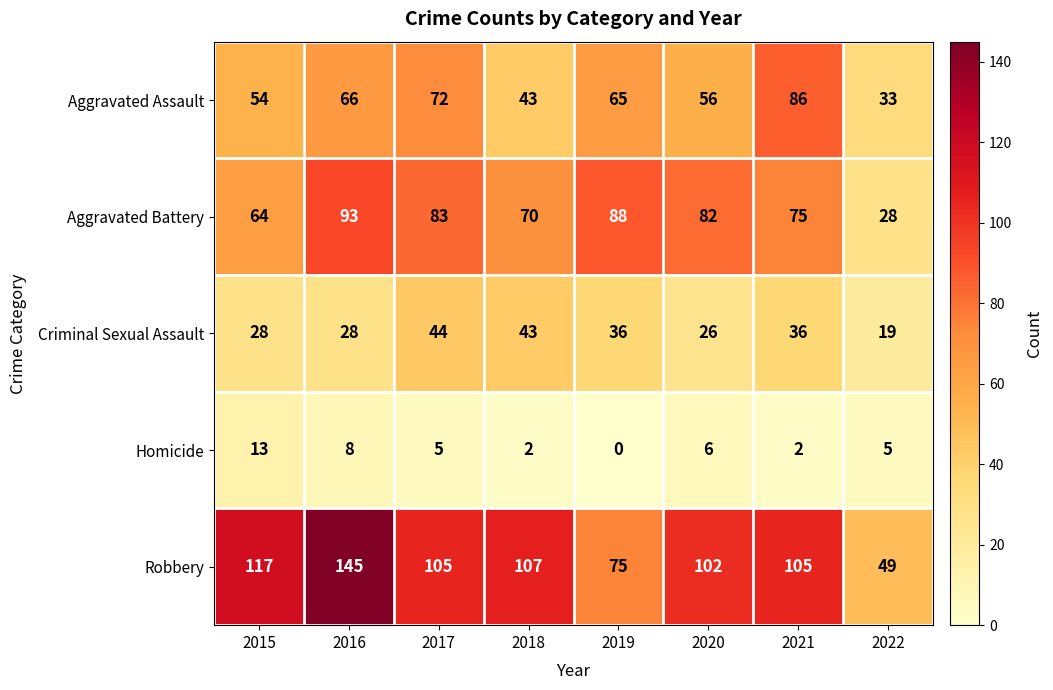

At which label does Aggravated Assault first exceed 65?

2016